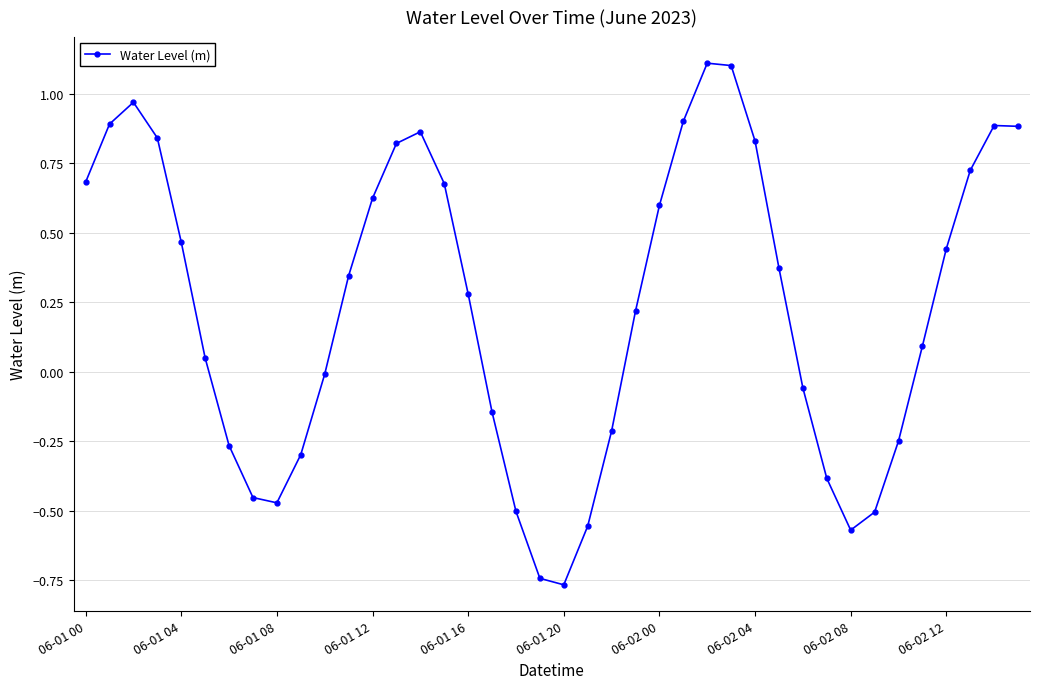

What is the greatest value displayed?

1.1